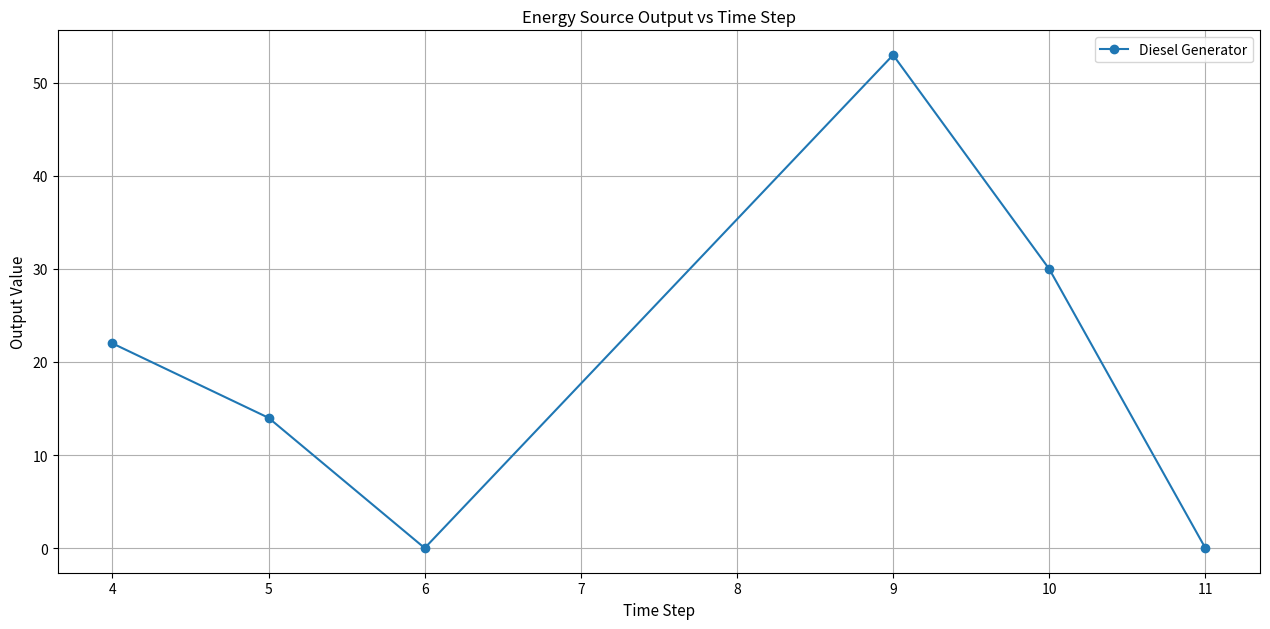

How many series are shown in this chart?

1